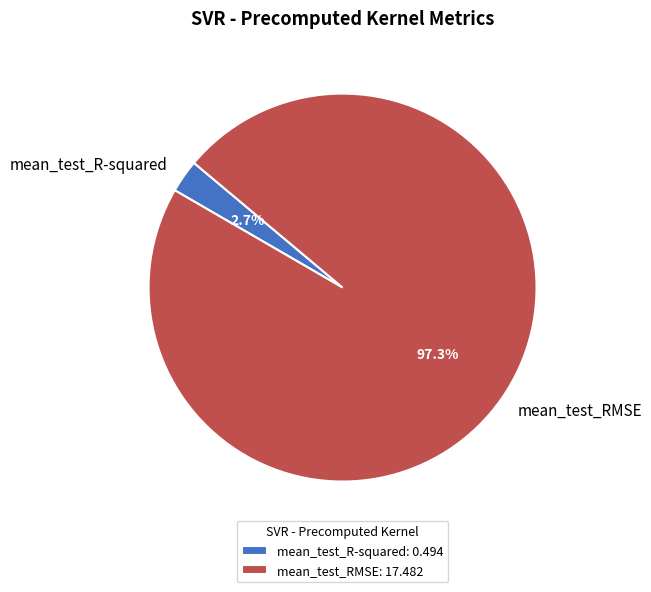

Which slice represents more than half of the pie?

mean_test_RMSE